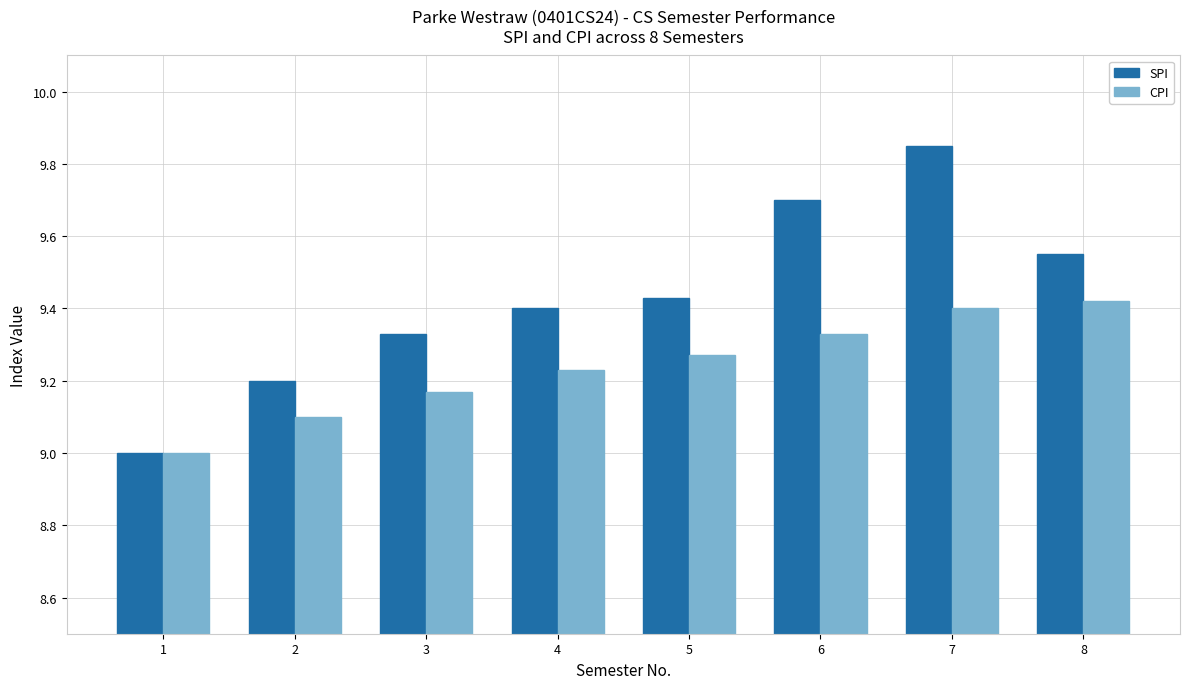

At which category is the sum across all series the highest?

7